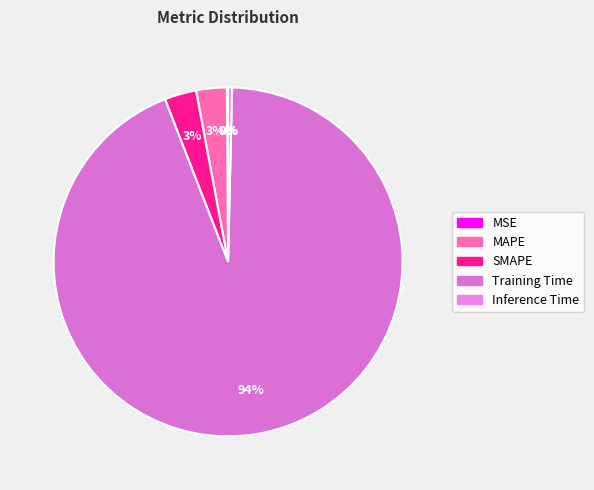

What percentage is the SMAPE slice, to the nearest percent?

3%